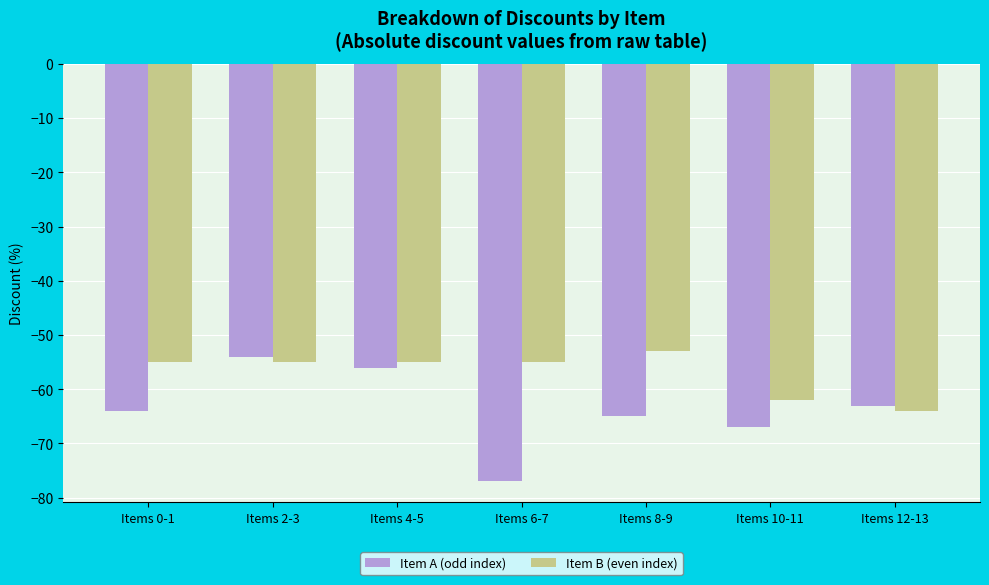

What is the difference between the second highest and second lowest values in the Item A (odd index) series?

11